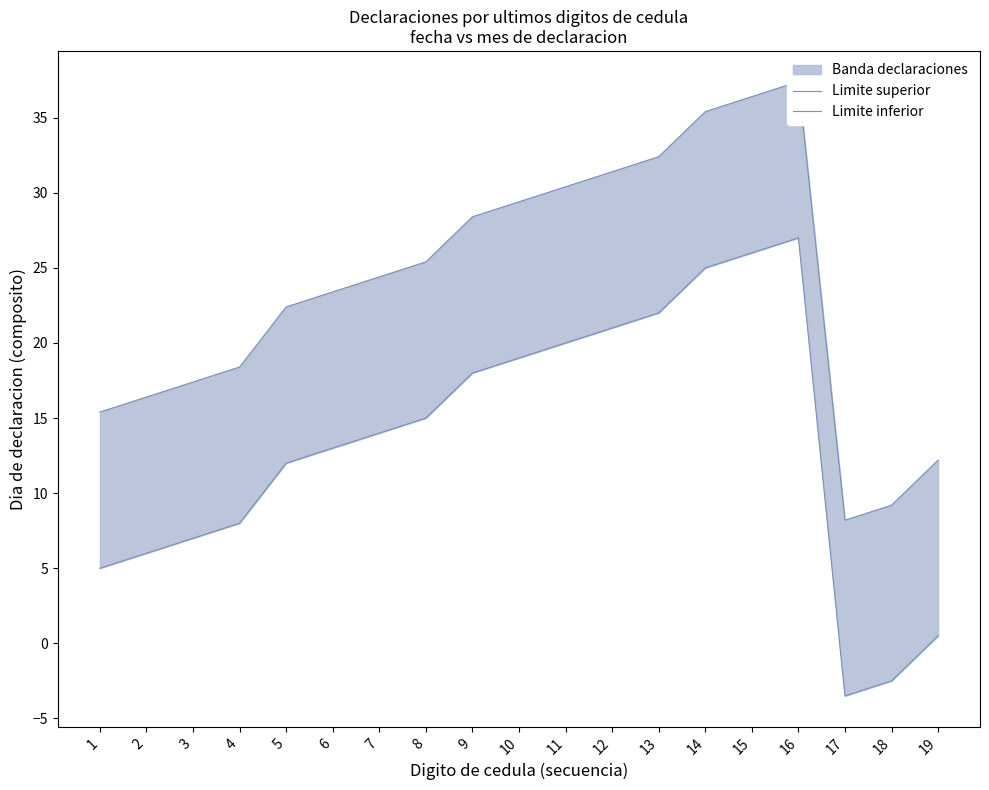

True or false: Limite superior and Limite inferior cross at least once.

False